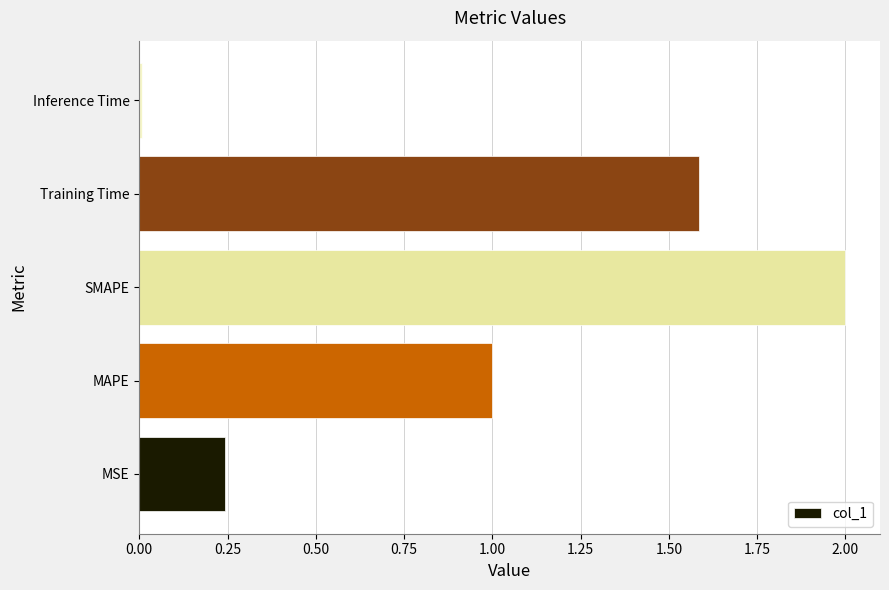

True or false: the data shows 1.0 at MAPE.

True